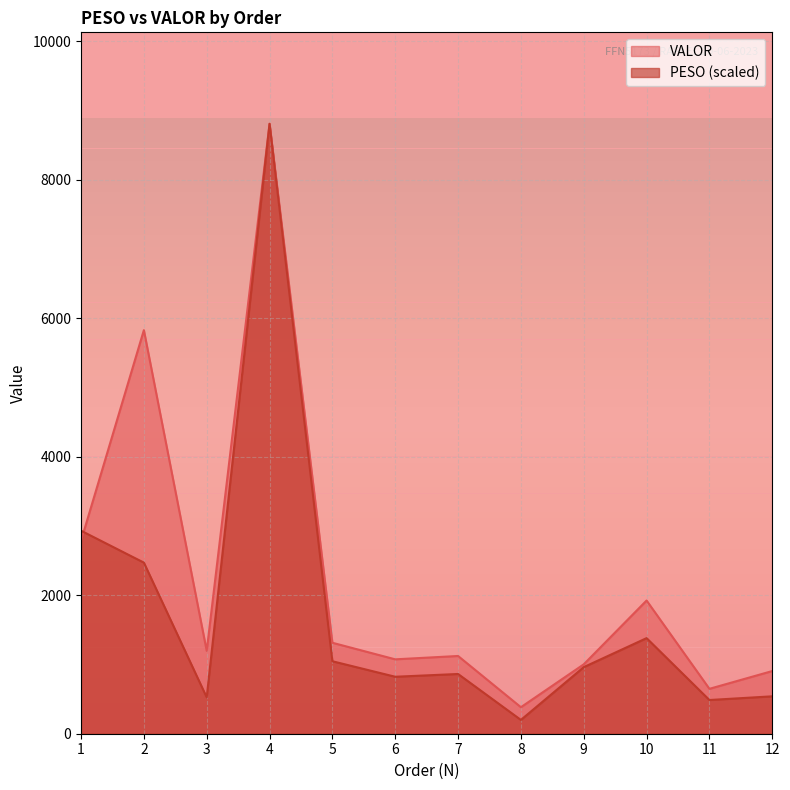

Which series has the largest total across all categories?

VALOR